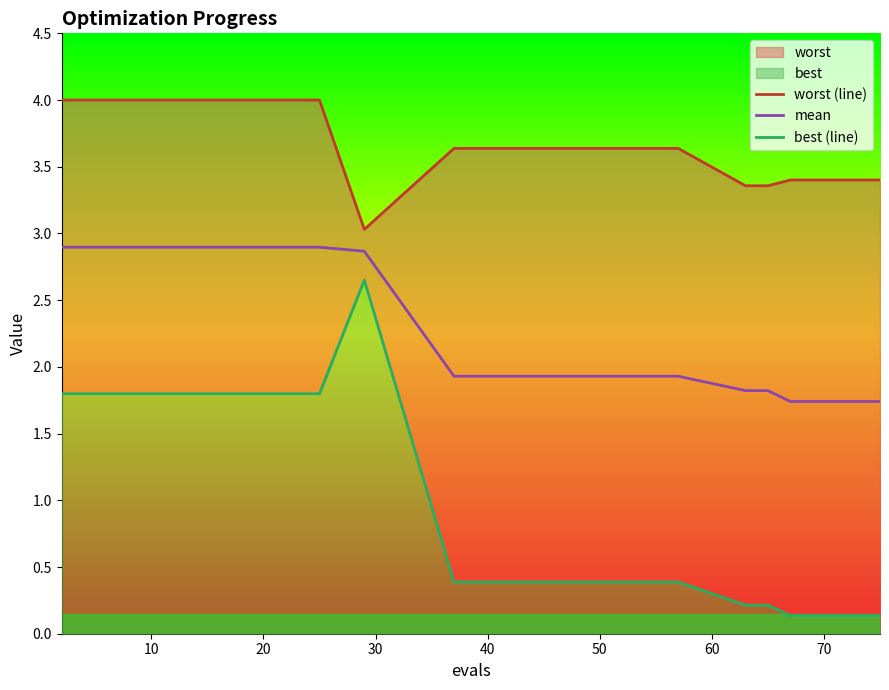

What is the minimum value for mean?

1.7